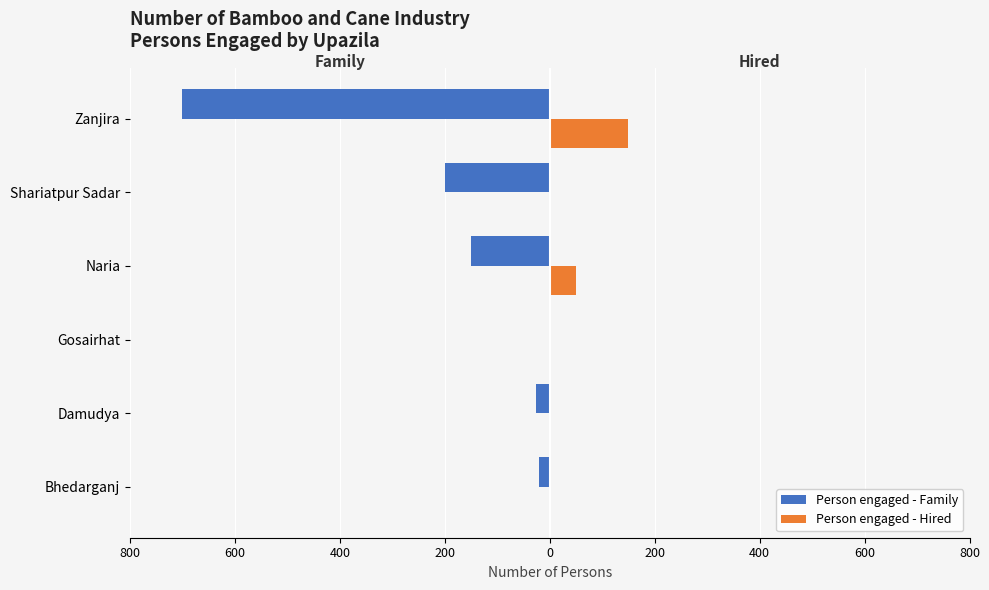

What are all the series names shown in the legend?

Person engaged - Family, Person engaged - Hired